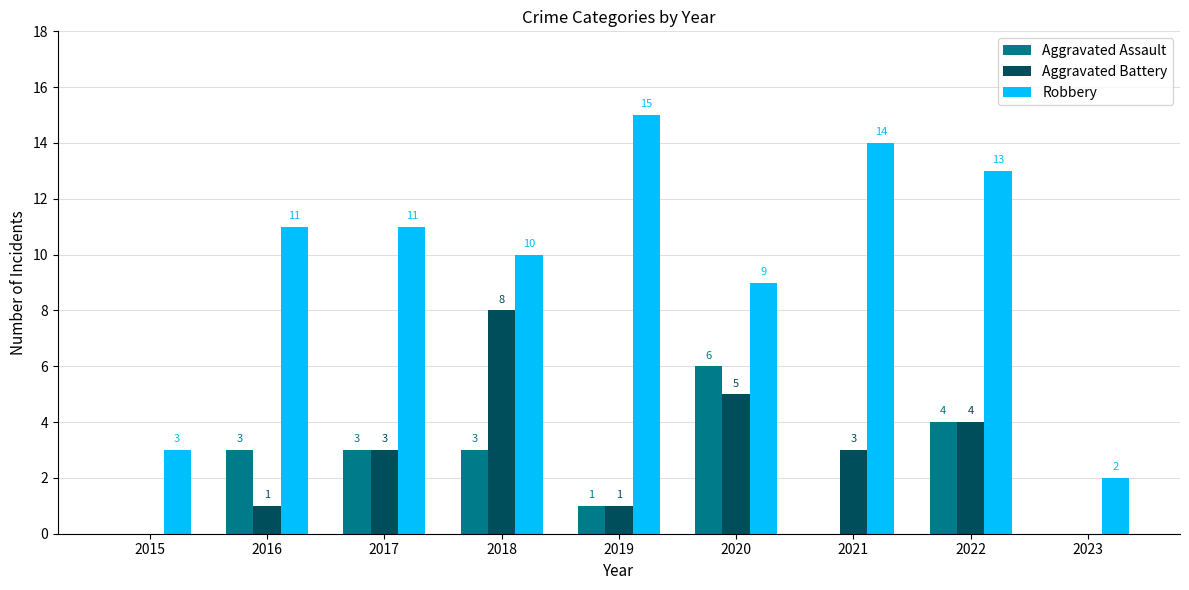

Reading left to right, extract all data points from this chart.

Aggravated Assault: 2015=0	2016=3	2017=3	2018=3	2019=1	2020=6	2021=0	2022=4	2023=0
Aggravated Battery: 2015=0	2016=1	2017=3	2018=8	2019=1	2020=5	2021=3	2022=4	2023=0
Robbery: 2015=3	2016=11	2017=11	2018=10	2019=15	2020=9	2021=14	2022=13	2023=2